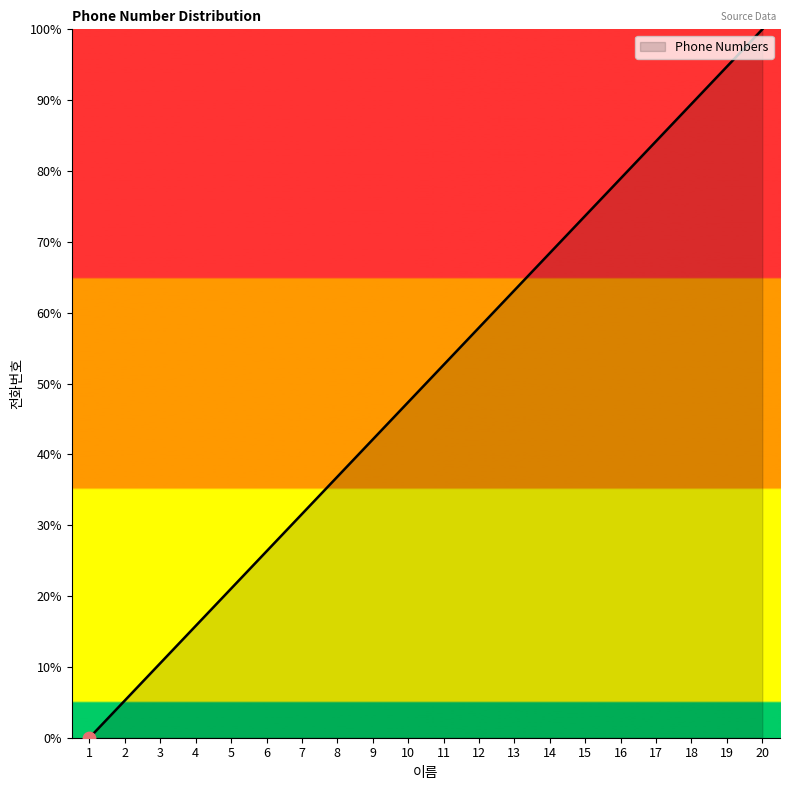

Between 5 and 13, which is larger?

13